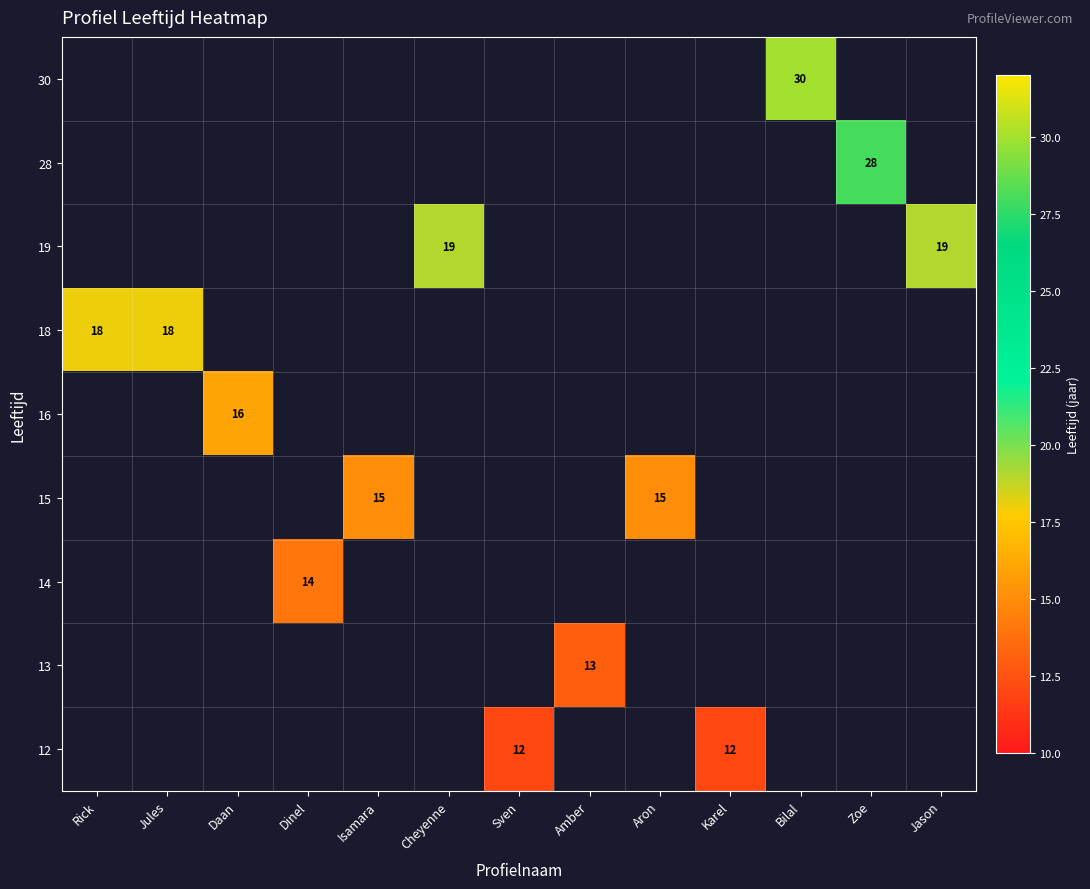

How many distinct data groups are displayed?

9